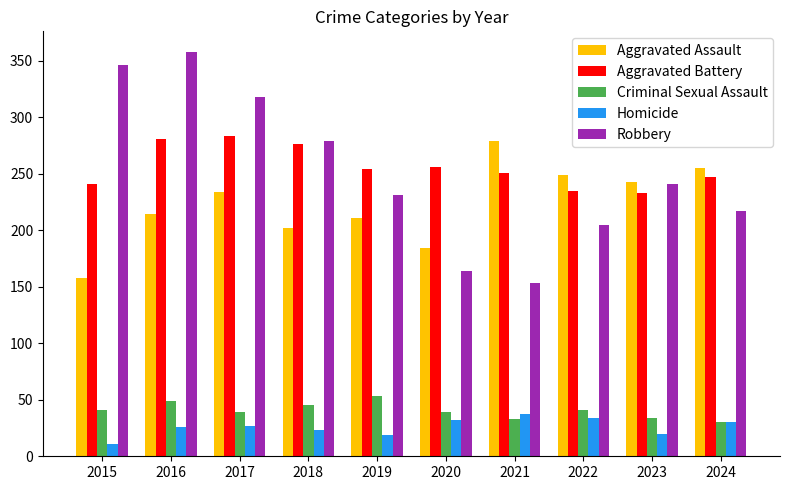

Between 2019 and 2023, which series saw the biggest shift?

Aggravated Assault